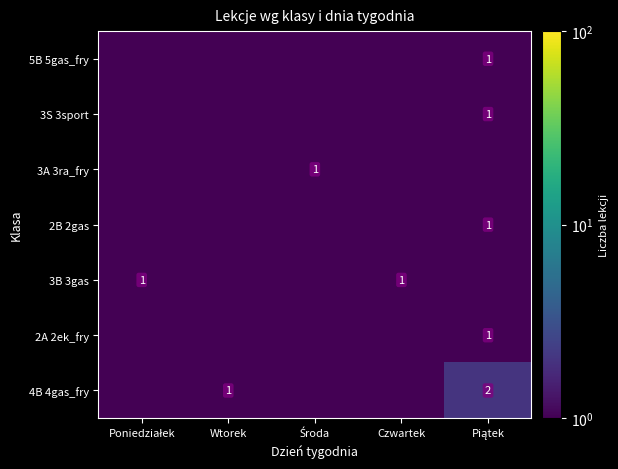

At how many categories does at least one series exceed 0?

5